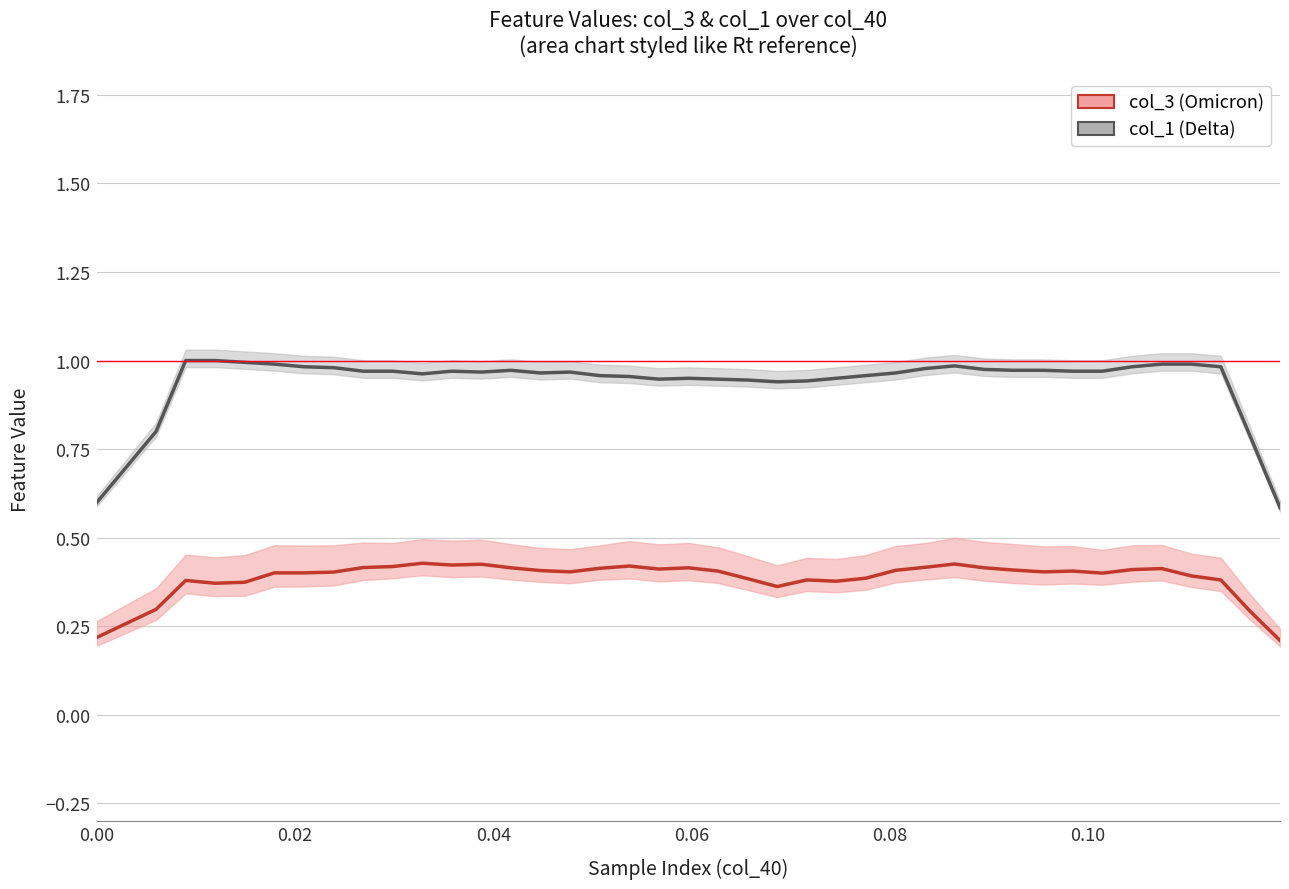

Which series has the largest range (max minus min)?

col_1 (Delta)